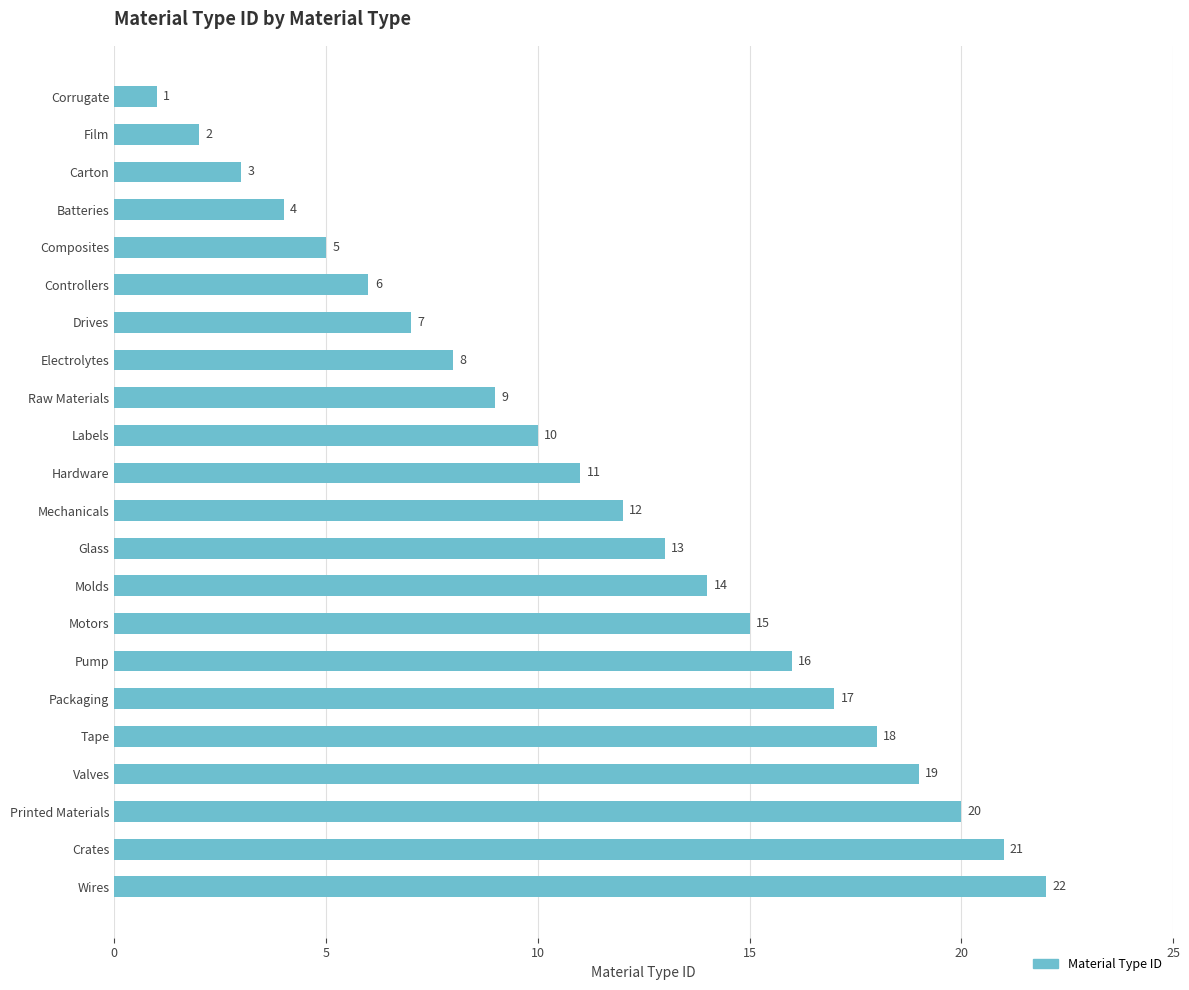

The chart shows a value of 3 at Mechanicals. True or false?

False